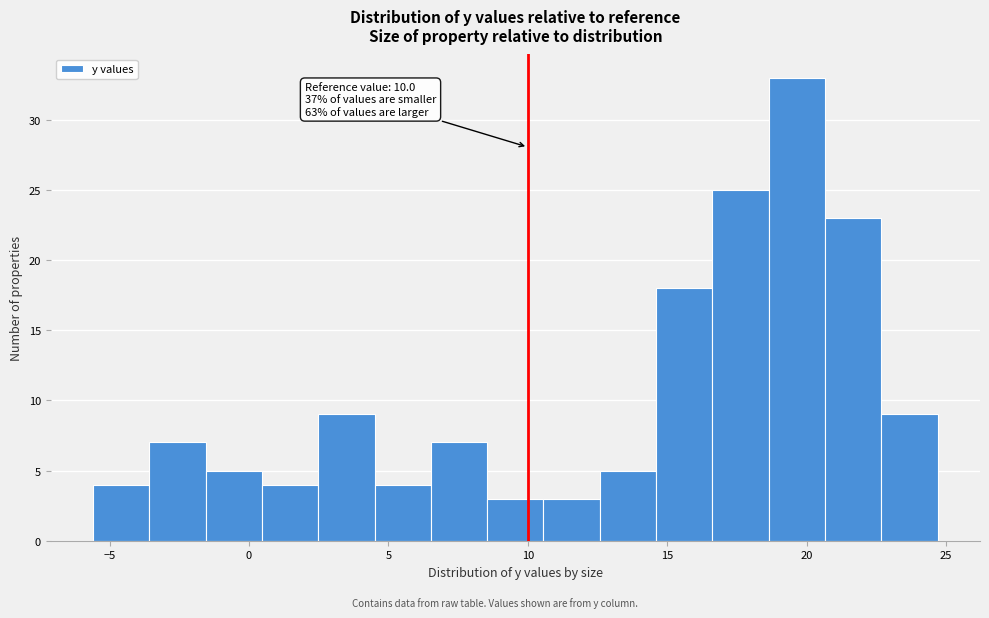

Over which range of the x-axis is the bar tallest?

18.5 to 20.5